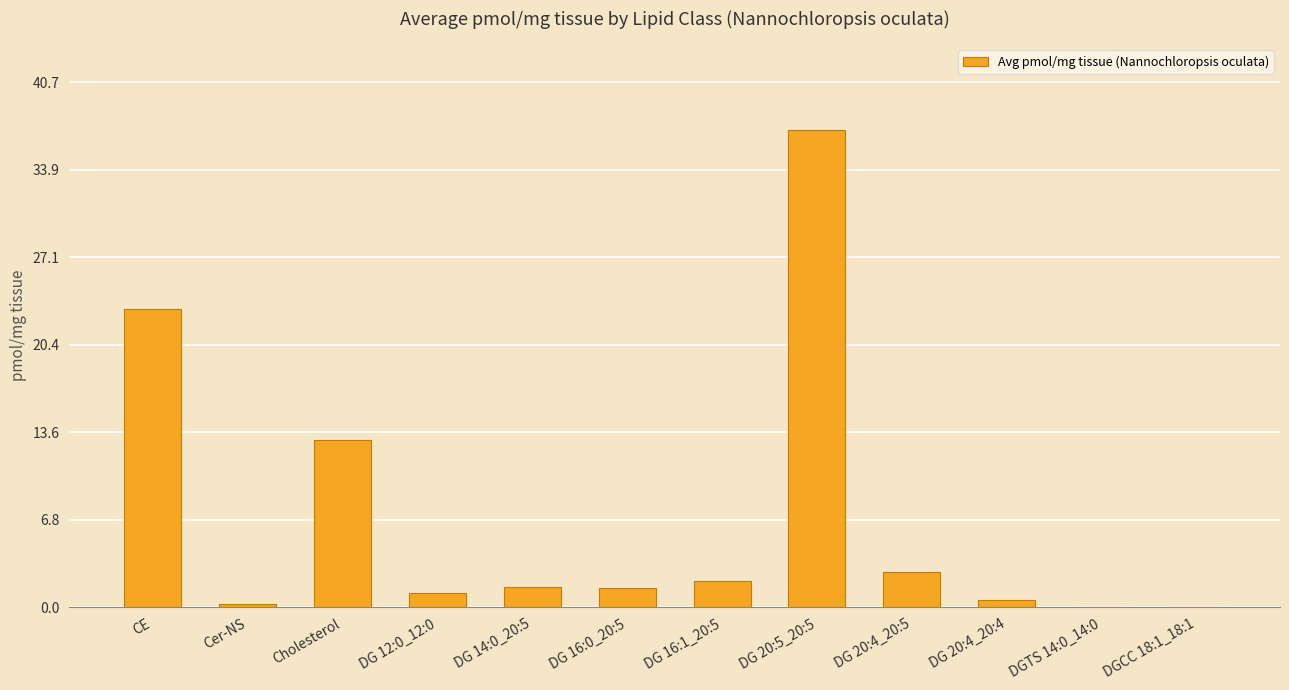

What is the change in value from DG 20:4_20:4 to DGTS 14:0_14:0?

-0.6